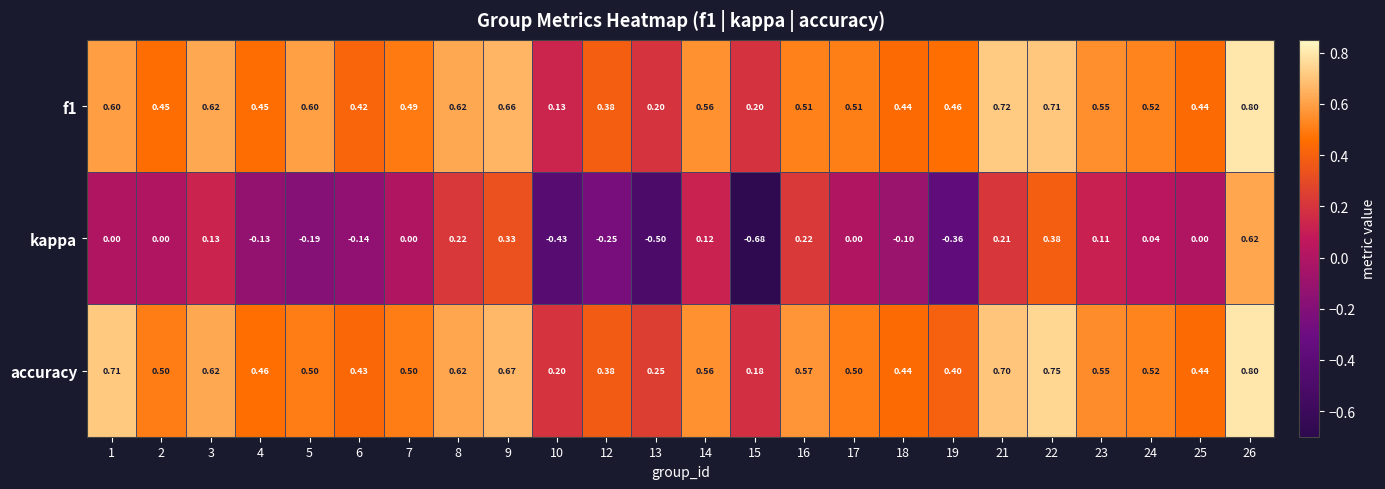

Which series has the widest spread of values?

kappa